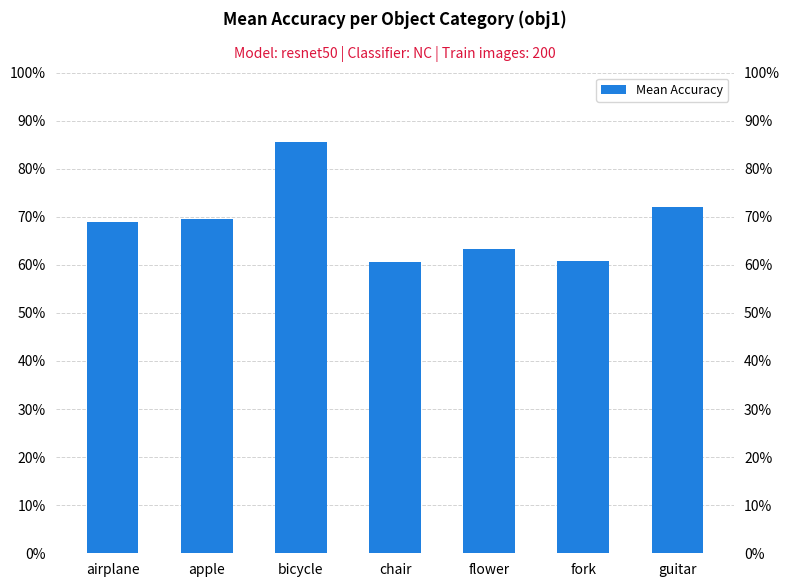

List the labels in order of value, largest first.

bicycle, guitar, apple, airplane, flower, fork, chair